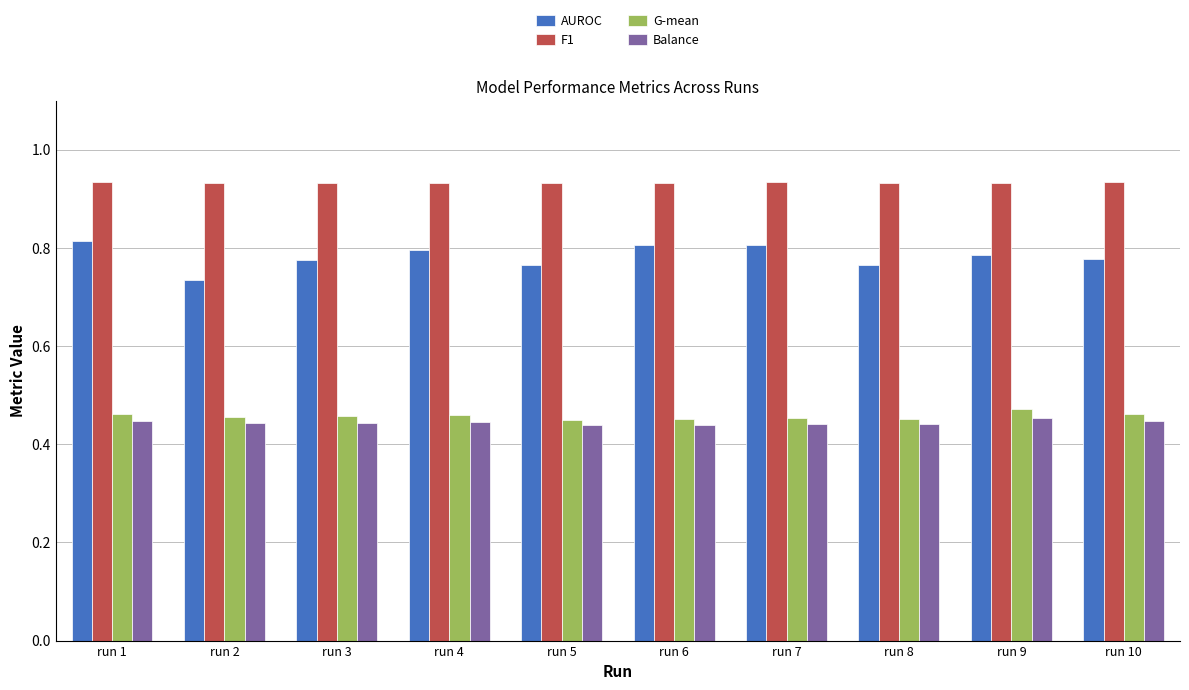

Is it true that G-mean equals 0.8 at run 2?

False